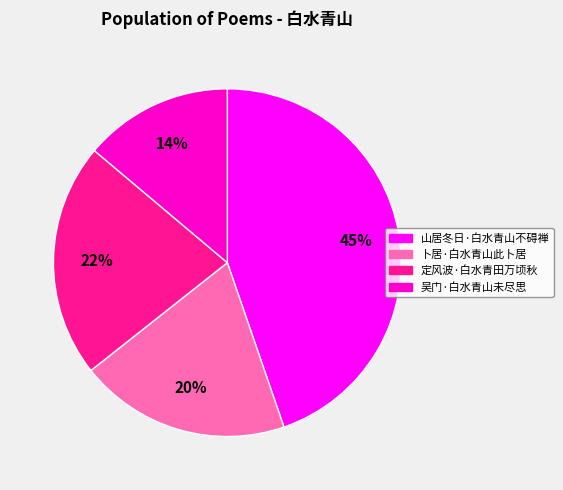

What is the smallest slice in the pie chart?

吴门·白水青山未尽思